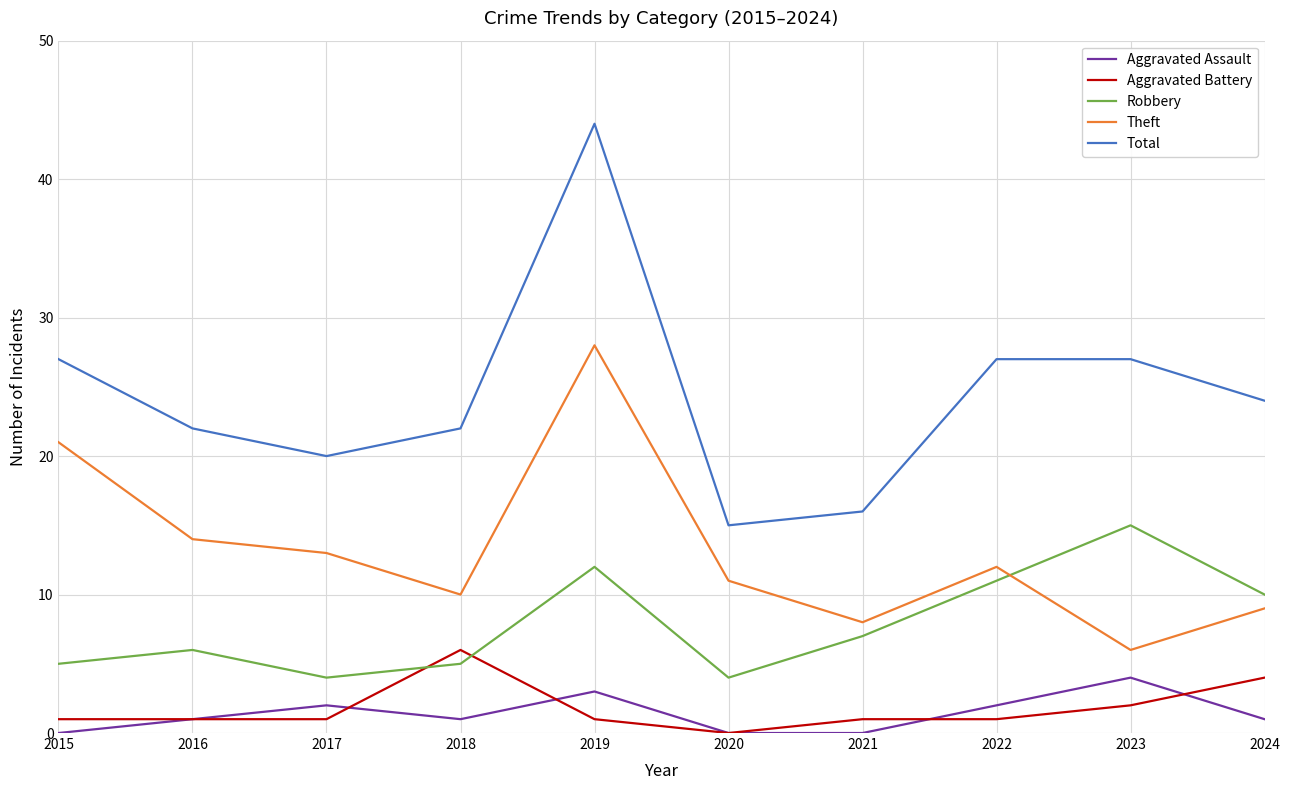

At which label does Total first exceed 24?

2015